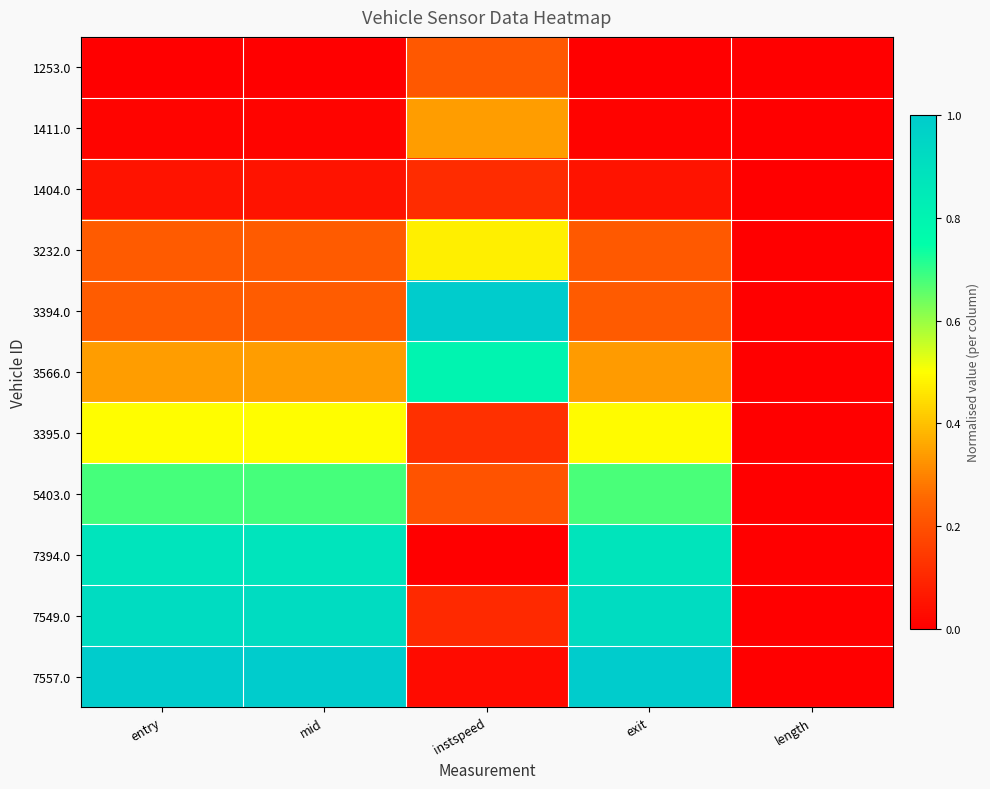

At how many categories does at least one series exceed 0?

4